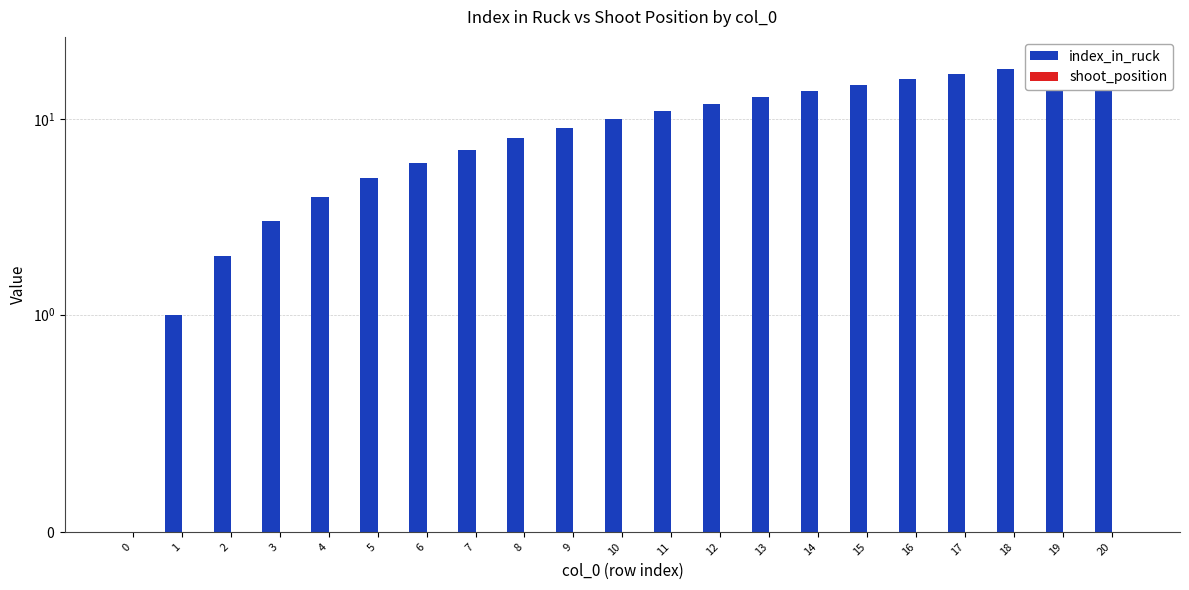

What are all the series names shown in the legend?

index_in_ruck, shoot_position